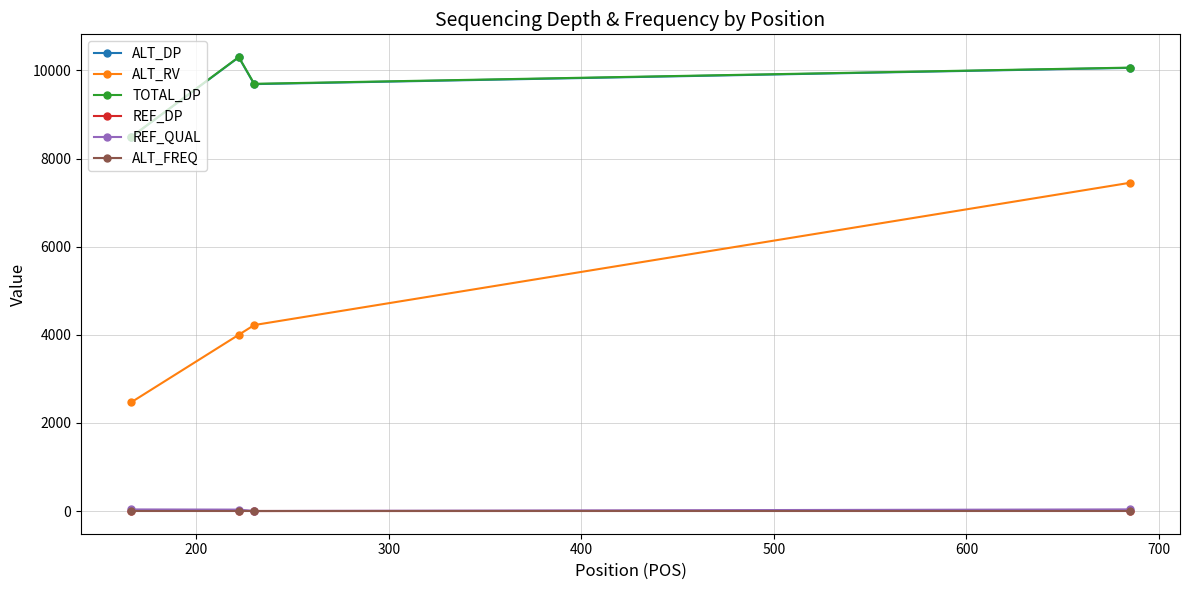

True or false: ALT_RV and TOTAL_DP cross at least once.

False